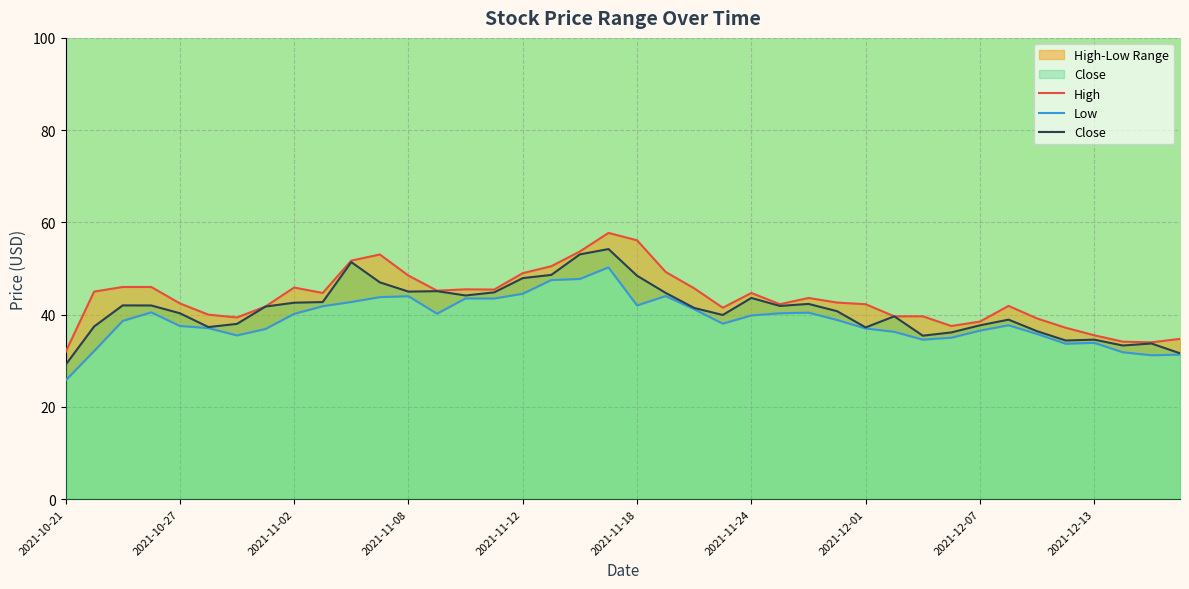

The value of Close at 35 is 45.5. True or false?

False